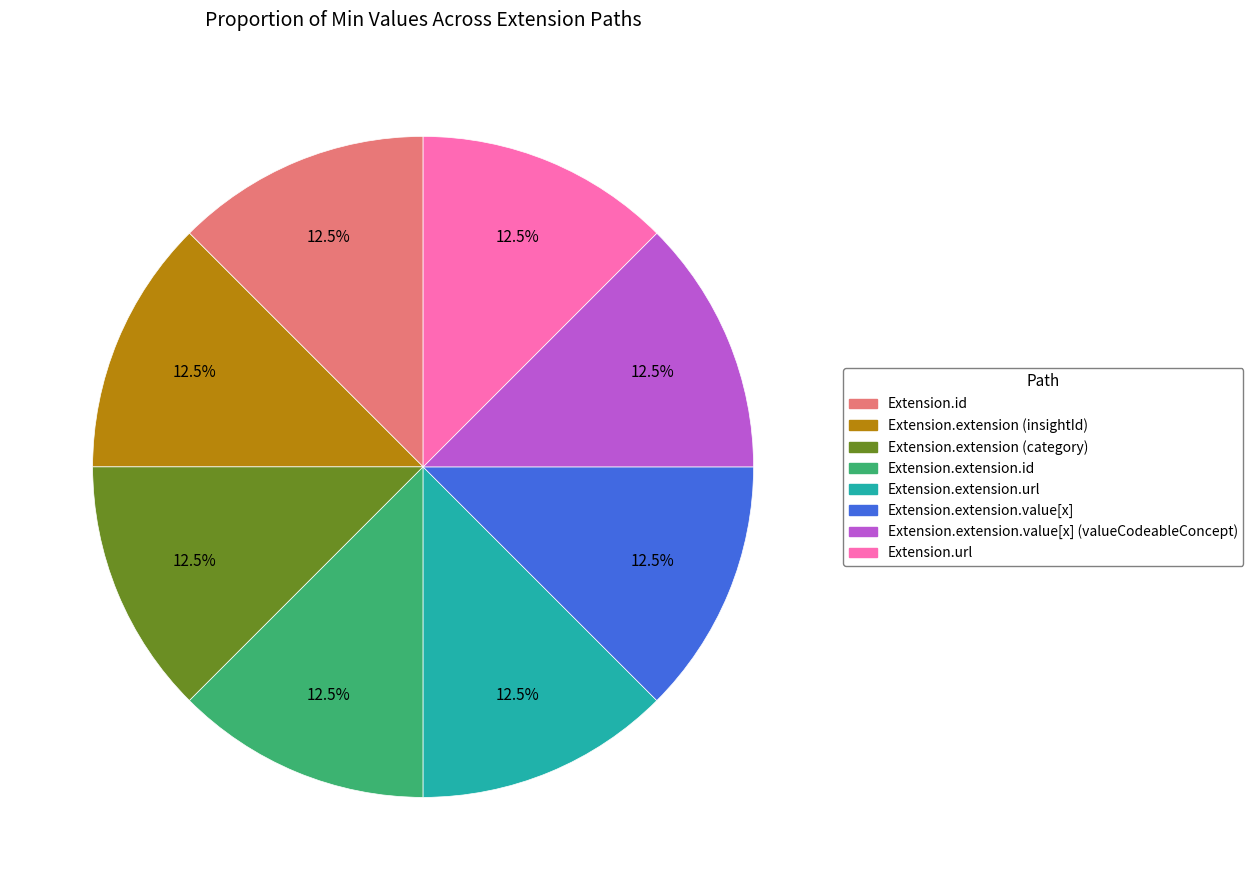

Is there any slice that represents more than half of the pie?

No